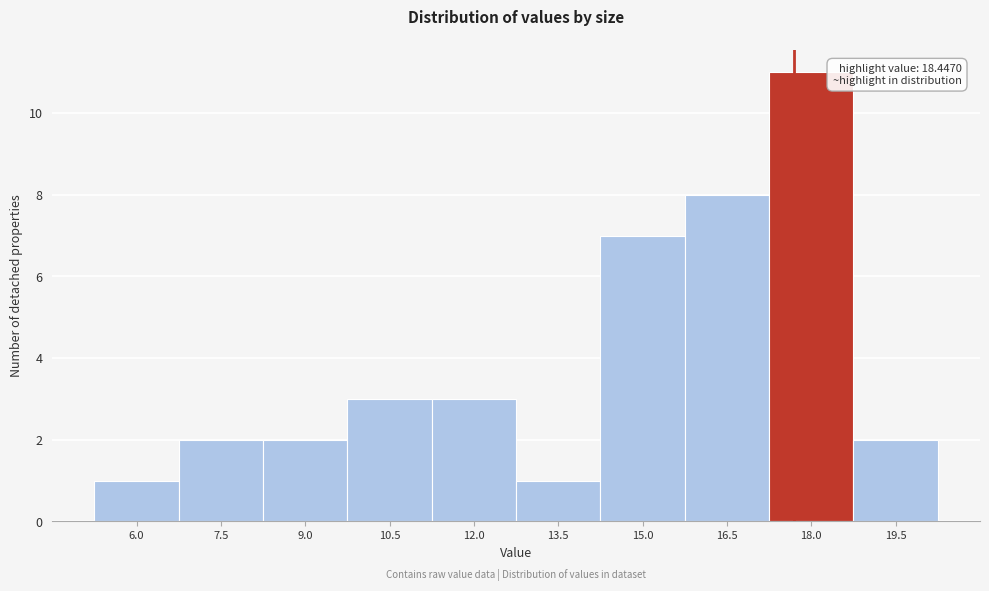

Reading left to right, what are all the values shown in this chart?

1	2	2	3	3	1	7	8	11	2